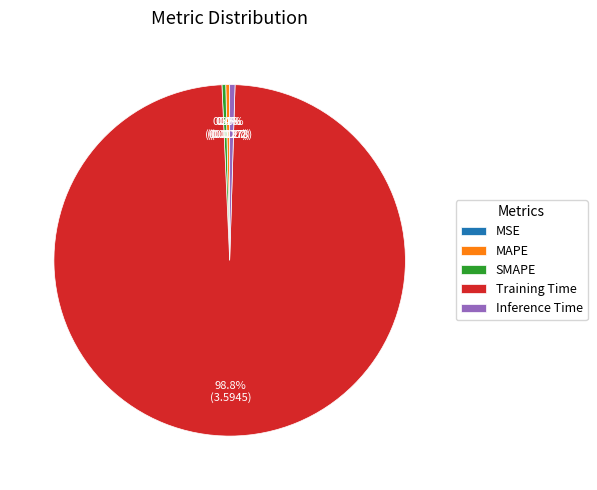

How much of the chart is everything except Inference Time?

99.5%